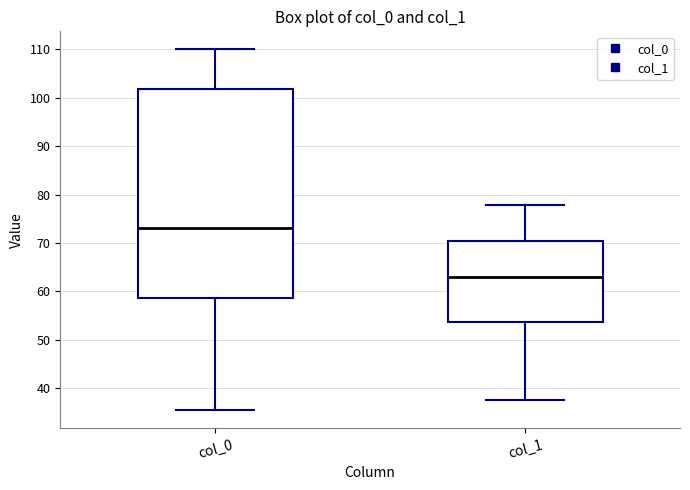

Reading left to right, transcribe this box plot: for each box, give where its median line is, the range the box spans, and where its two whiskers end, as read against the y-axis. The values are not printed on the chart, so give them approximately, as read against the axis.

col_0: median 73, box 59 to 102, whiskers 35 to 110
col_1: median 63, box 54 to 70, whiskers 38 to 78